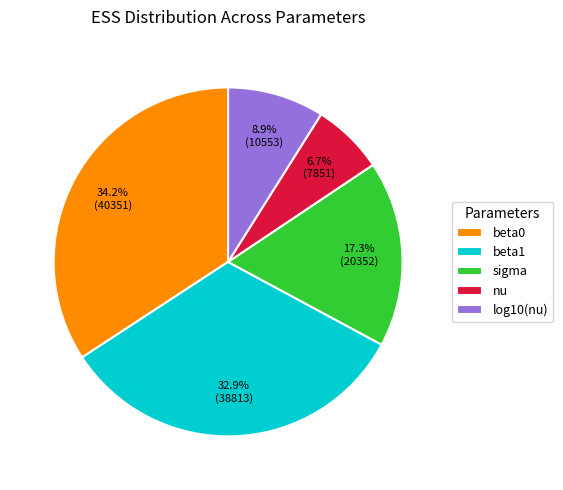

How much of the chart is everything except beta1?

67.1%